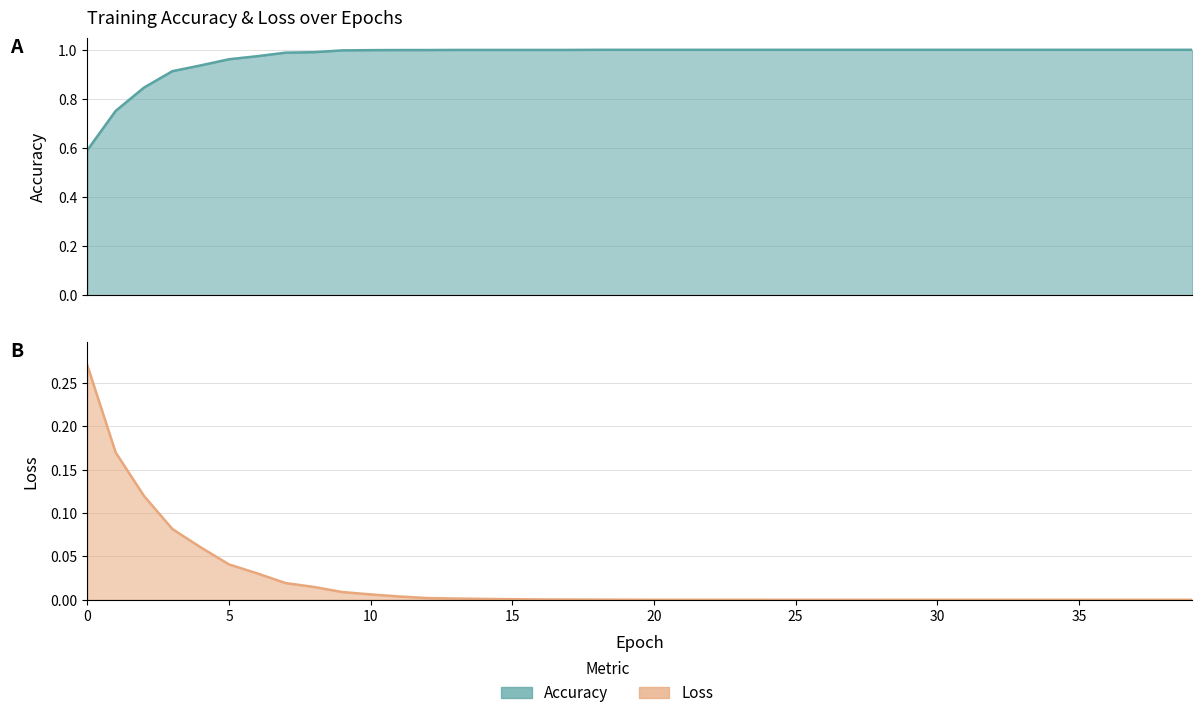

True or false: loss and accuracy intersect in this chart.

False